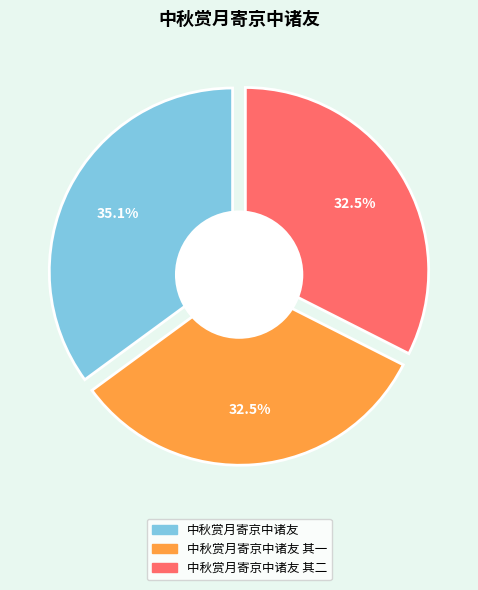

Is 中秋赏月寄京中诸友 其二 the majority of the pie?

No